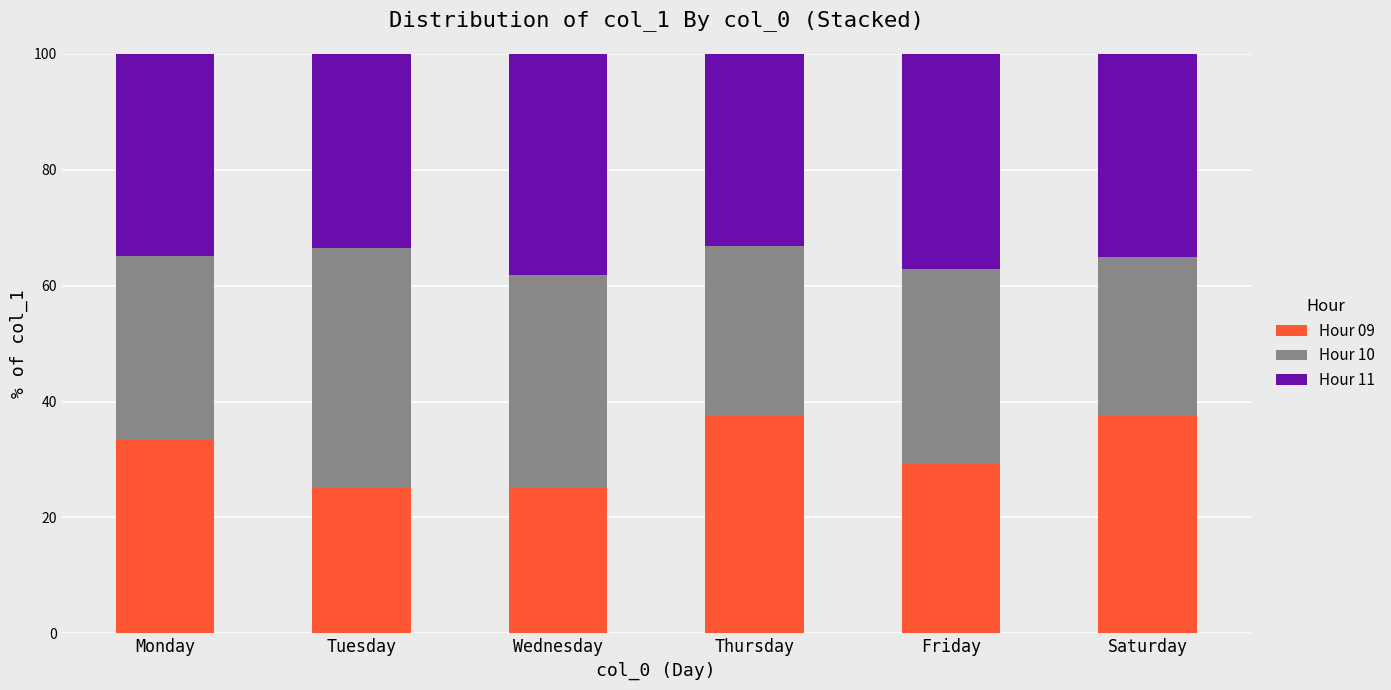

The Hour 09 series shows 36.3 at Tuesday. True or false?

False